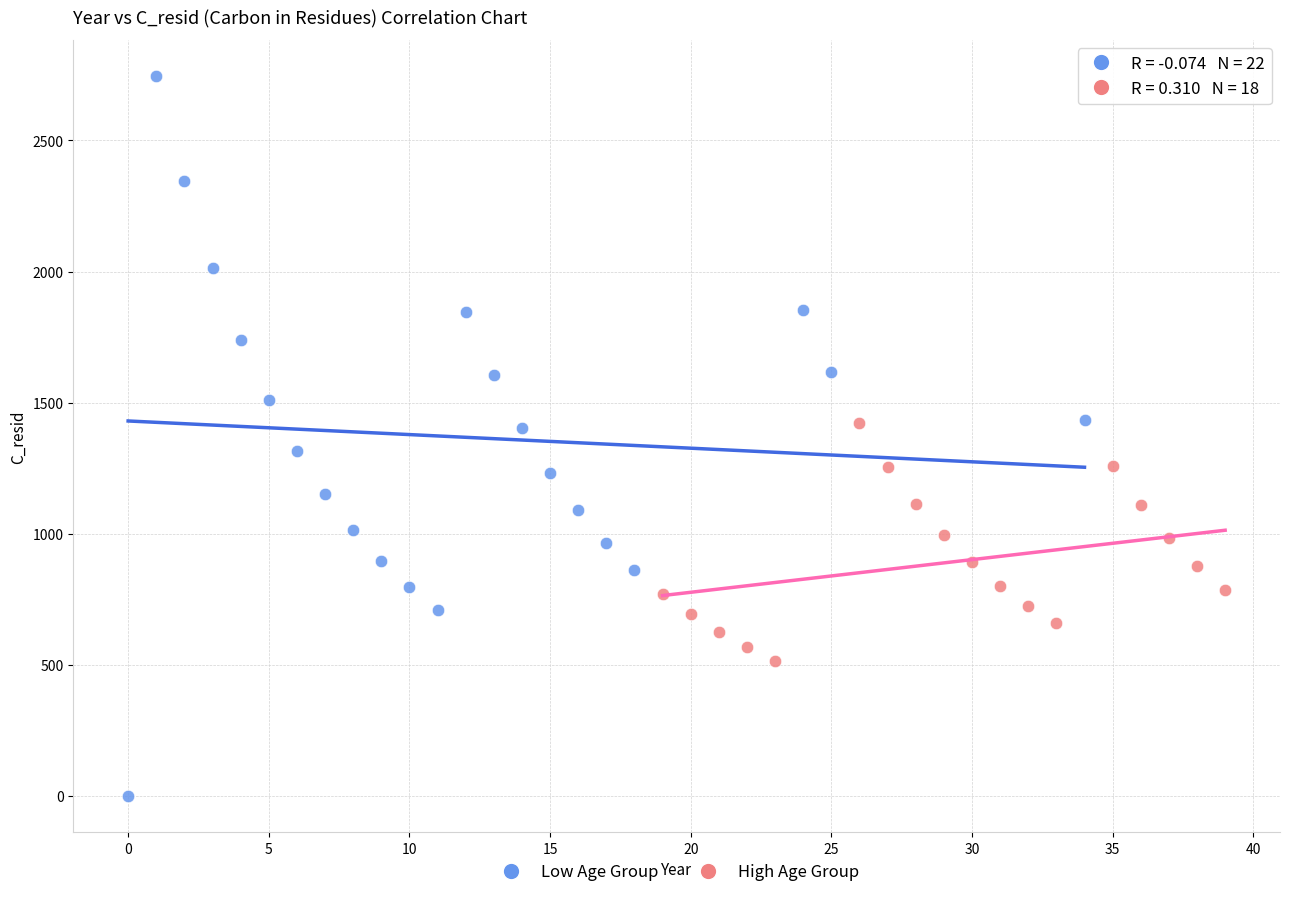

What are all the series names shown in the legend?

Low Age Group, High Age Group